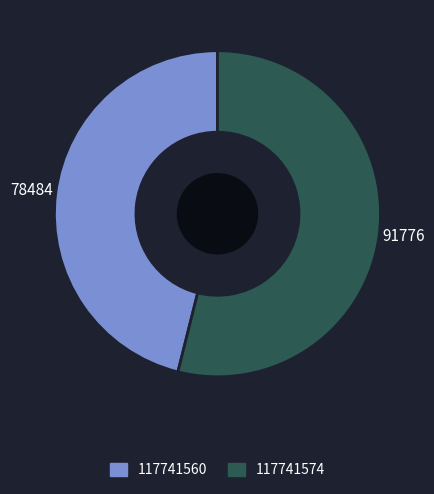

Does any single category account for the majority?

Yes